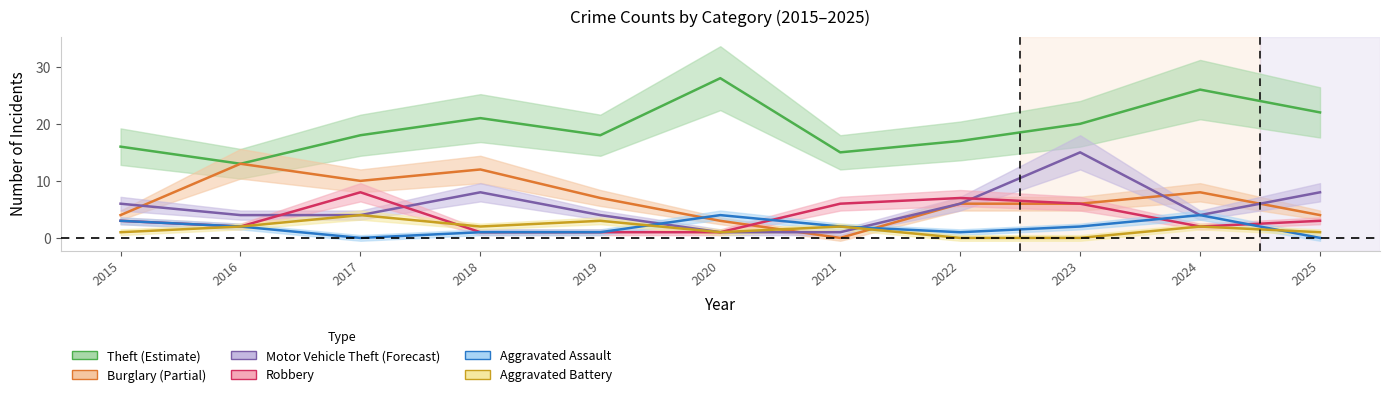

How many lines are shown in the chart?

6